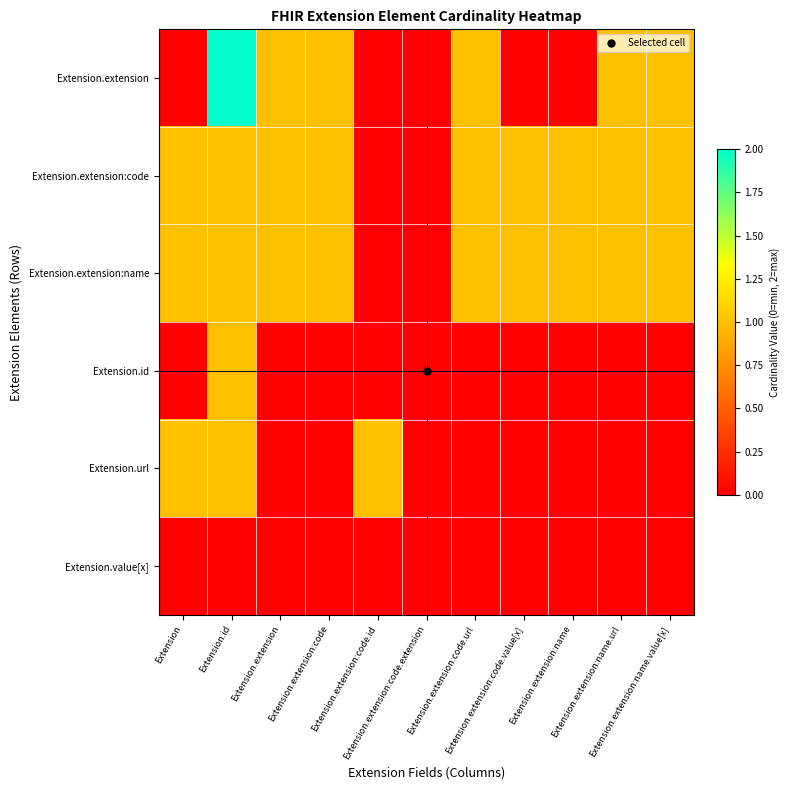

Rank the series by their maximum value, from highest to lowest.

Extension.extension, Extension.extension:code, Extension.extension:name, Extension.id, Extension.url, Extension.value[x]